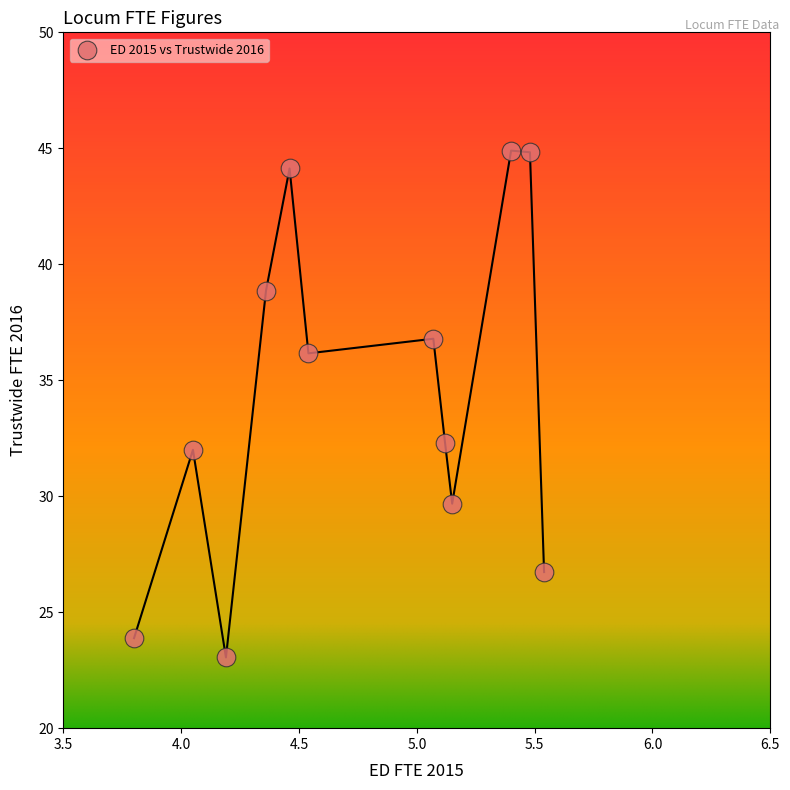

What is the average Y value?

34.4